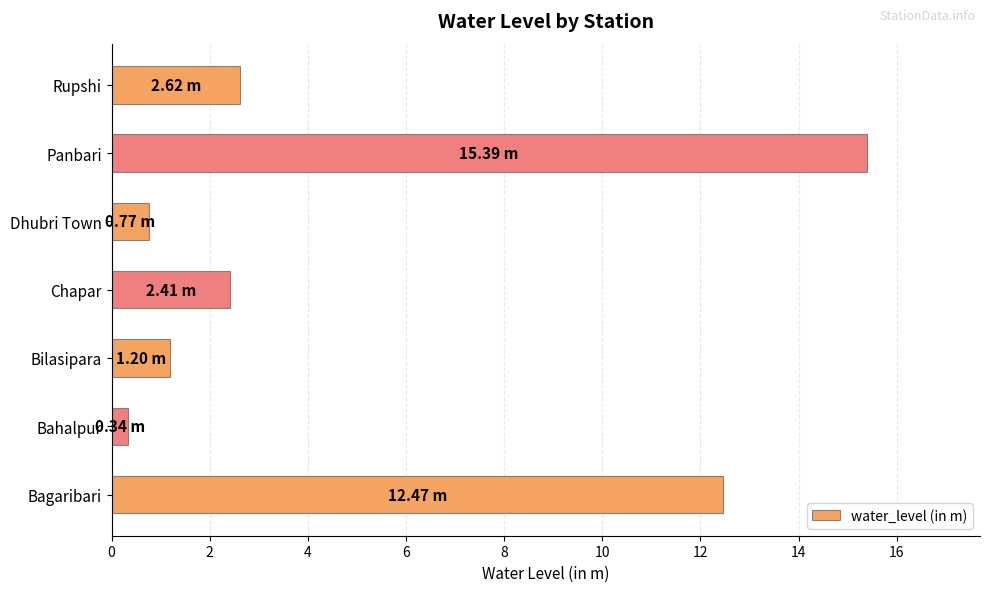

Which category has the highest value across all series?

Panbari